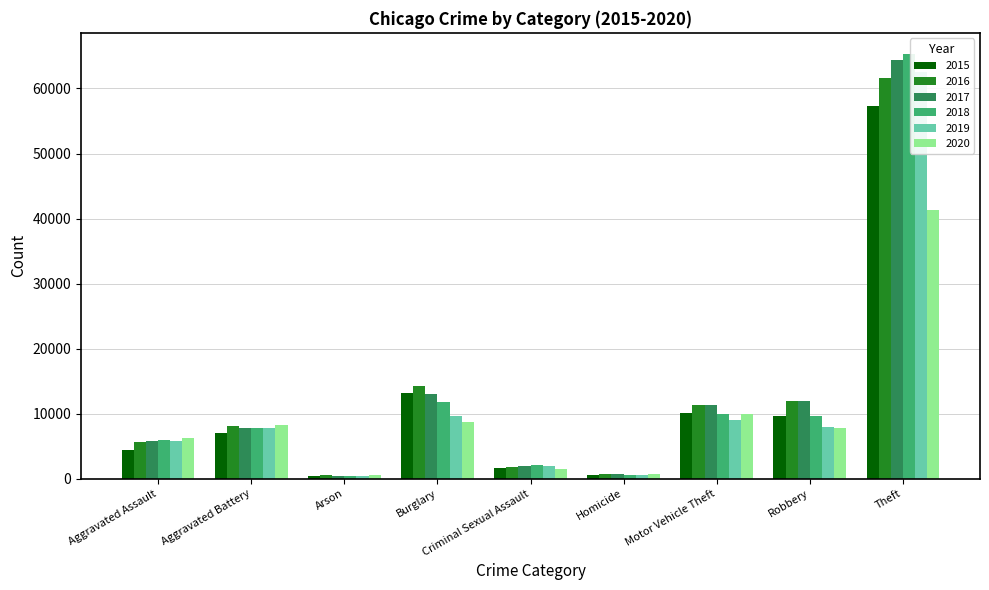

What value does the 2016 series have at Aggravated Battery?

8086